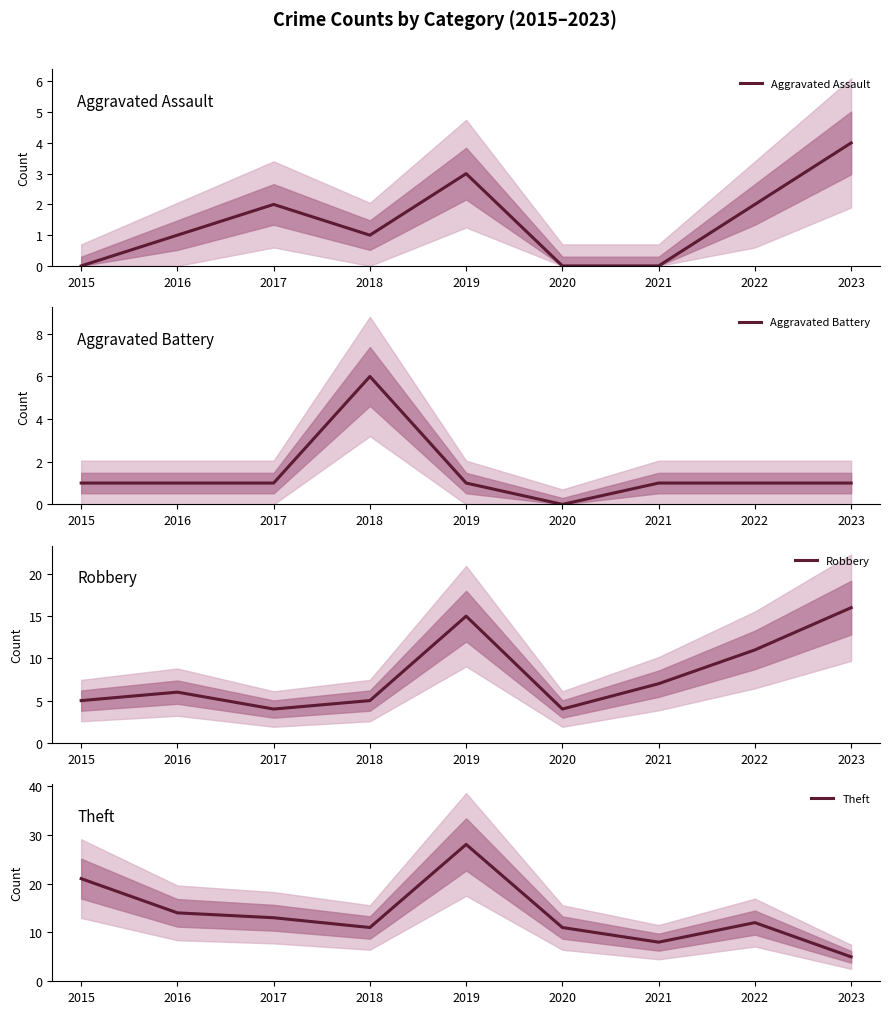

True or false: Aggravated Battery and Theft cross at least once.

False